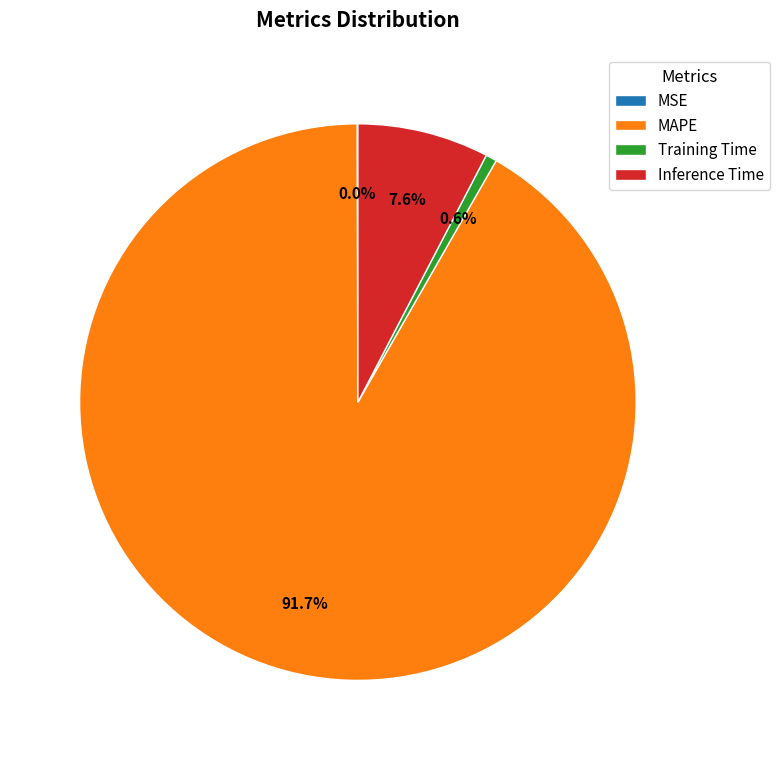

Is there any slice that represents more than half of the pie?

Yes